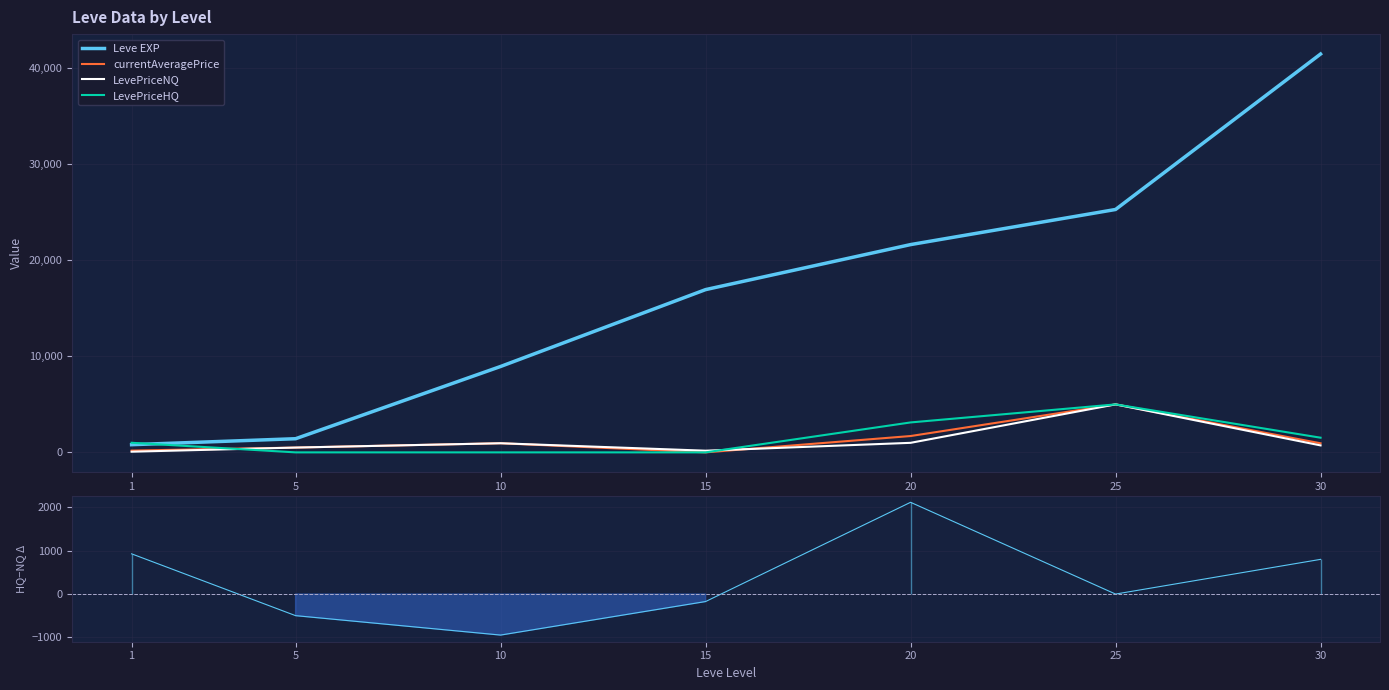

How many interior local valleys does the LevePriceNQ series have?

1